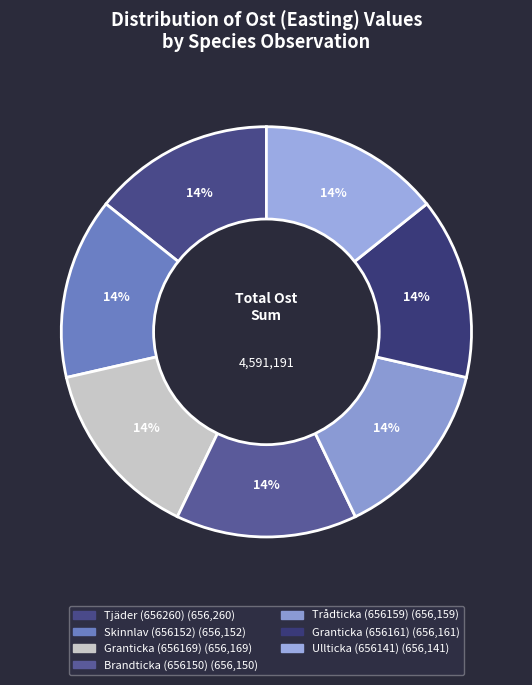

To the nearest percent, what is the combined percentage of Trådticka (656159) and Granticka (656169)?

29%